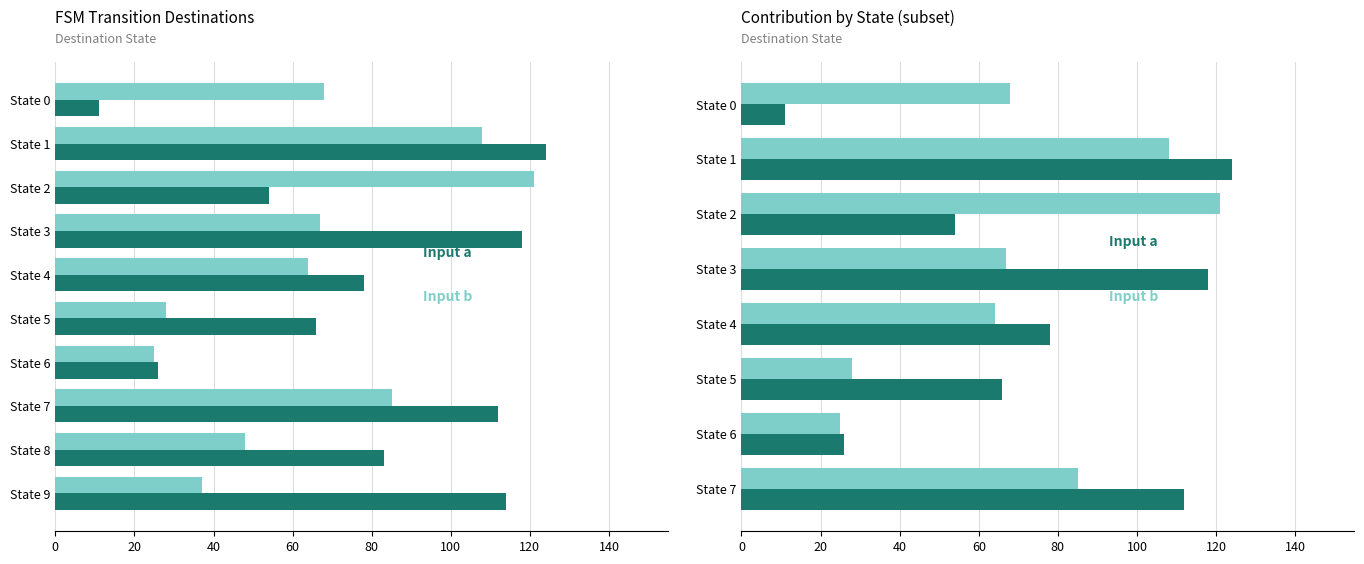

What is the value of the Input a bar at the 3rd from the left?

54